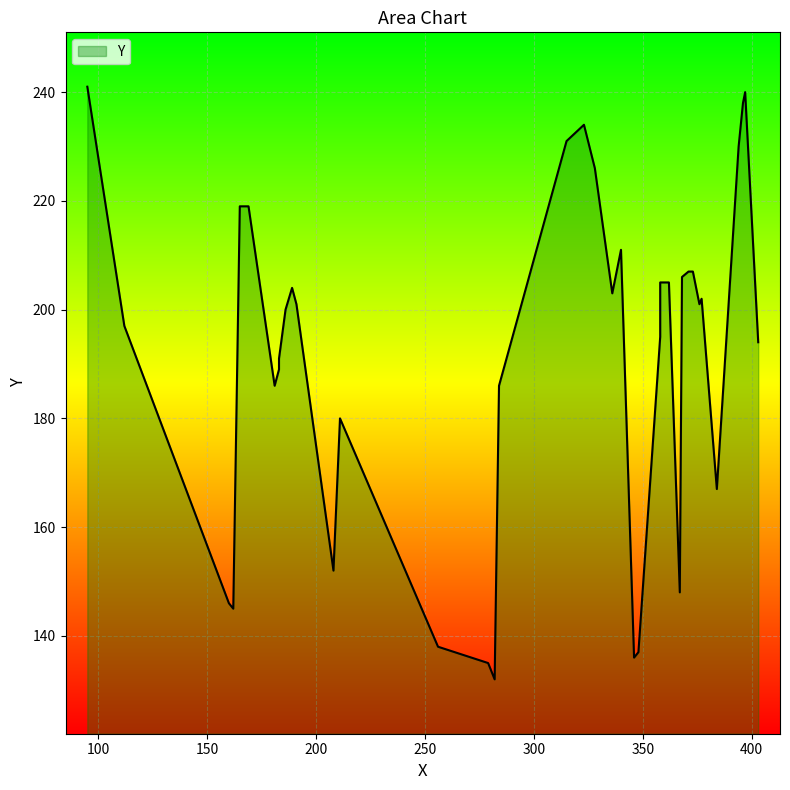

Reading left to right, list all the values displayed in this chart.

282=132	279=135	346=136	348=137	256=138	162=145	160=146	367=148	208=152	384=167	211=180	181=186	284=186	183=189	183=191	403=194	358=195	112=197	186=200	191=201	376=201	377=202	336=203	189=204	358=205	362=205	368=206	371=207	372=207	373=207	340=211	165=219	169=219	328=226	394=230	315=231	323=234	396=238	397=240	95=241